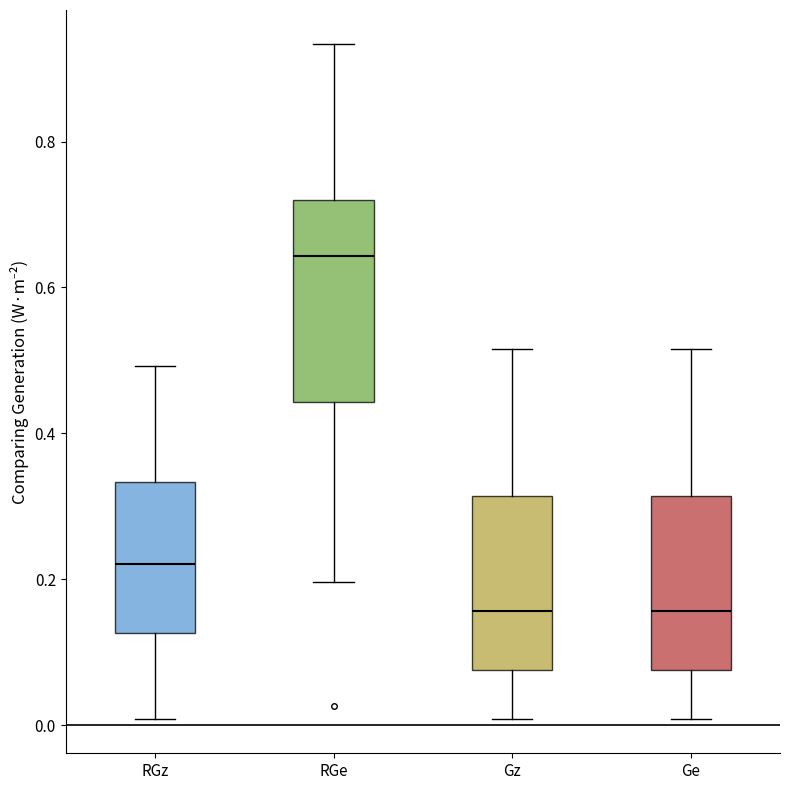

Which box has the highest median line?

RGe